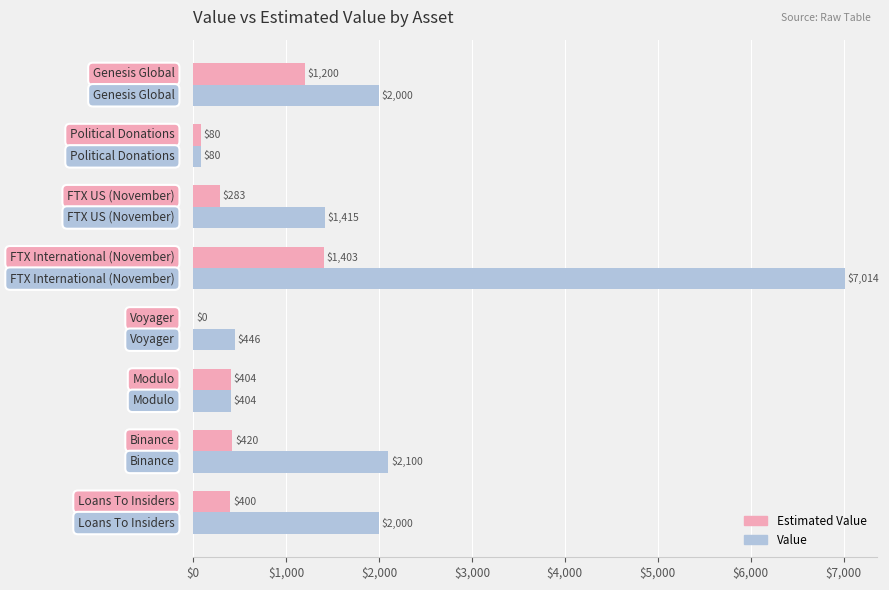

What is the greatest value displayed?

7014.0